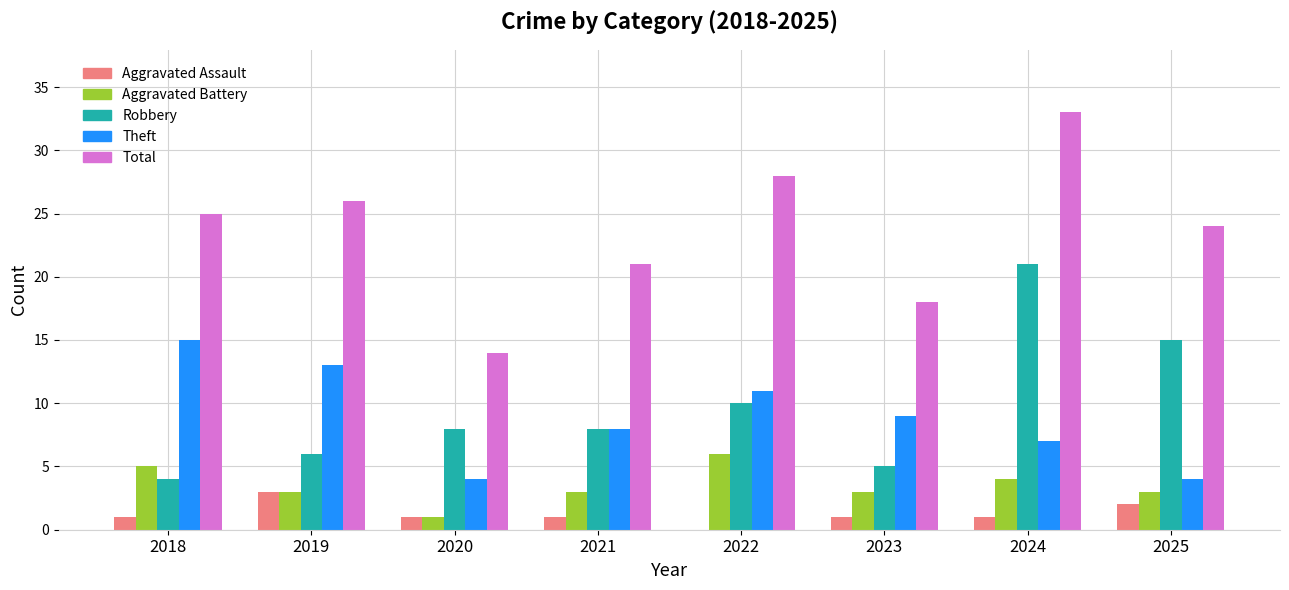

What are all the series names shown in the legend?

Aggravated Assault, Aggravated Battery, Robbery, Theft, Total